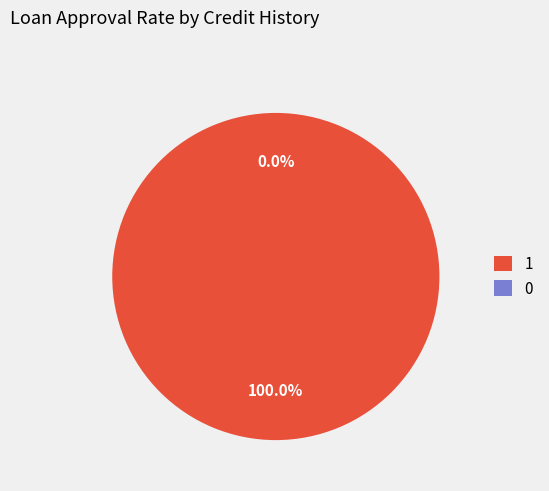

To the nearest percent, what is the difference between the largest and smallest slice percentages?

100%